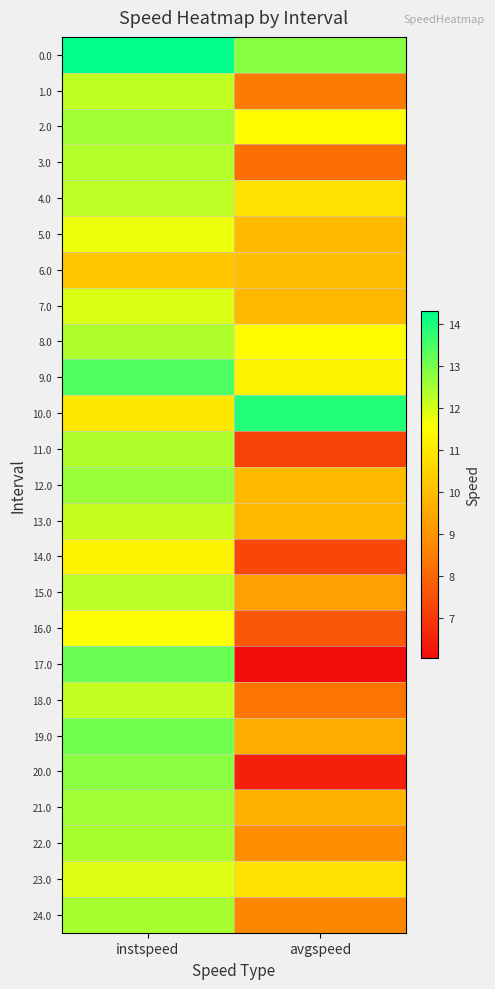

Which category has the lowest value across all series?

avgspeed